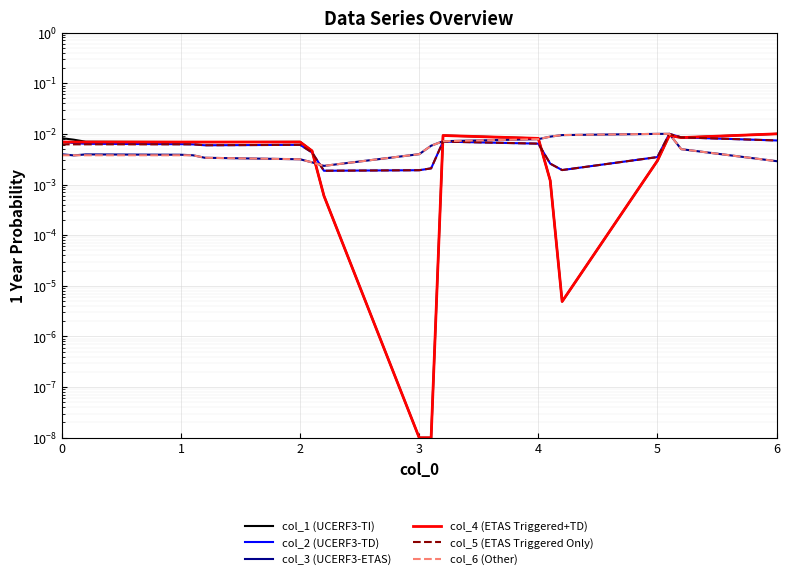

At 0, list the series in order from smallest to largest.

col_6 (Other), col_3 (UCERF3-ETAS), col_5 (ETAS Triggered Only), col_4 (ETAS Triggered+TD), col_2 (UCERF3-TD), col_1 (UCERF3-TI)